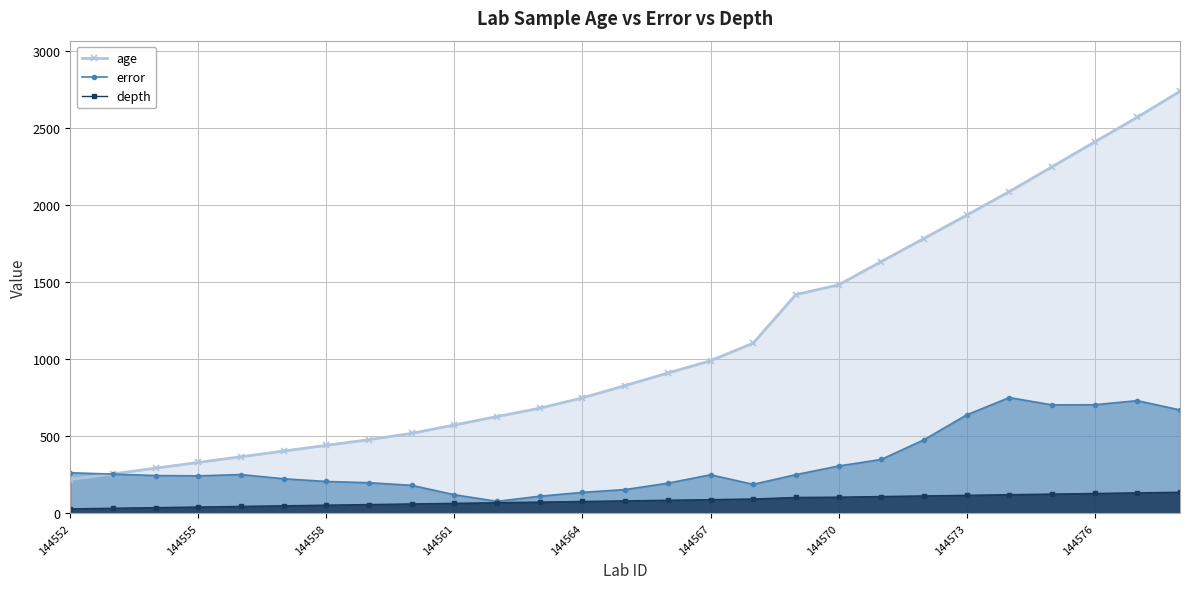

True or false: error and depth intersect in this chart.

False